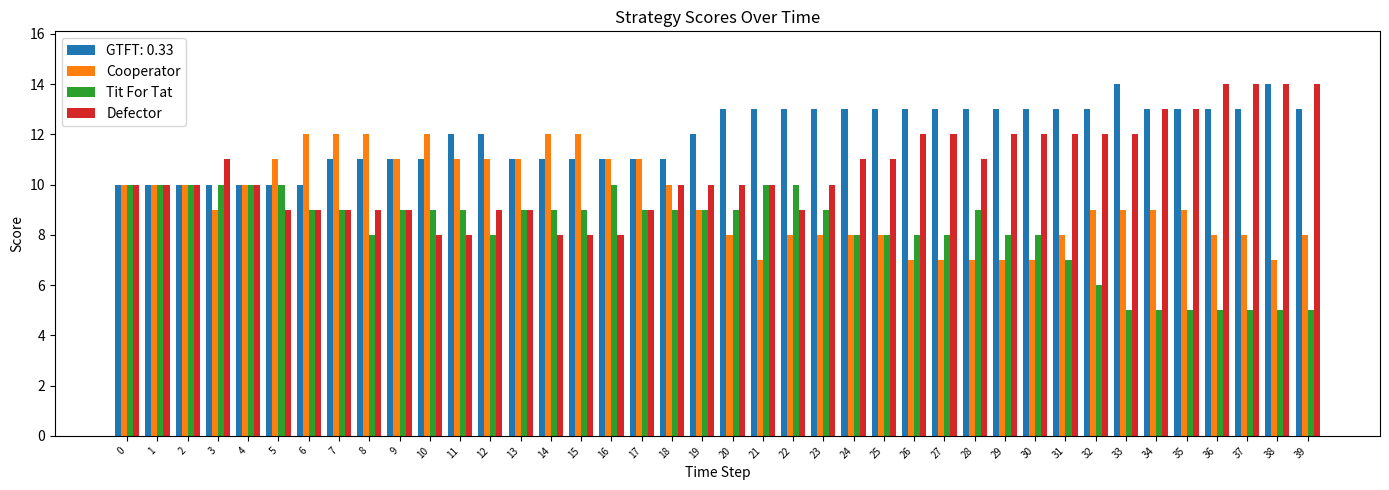

What is the sum of all Cooperator values?

374